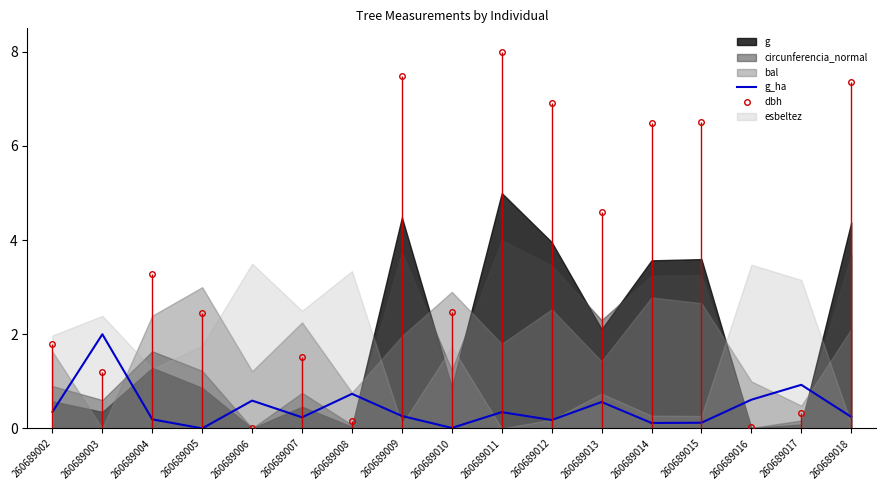

What is the maximum value for g_ha?

2.0